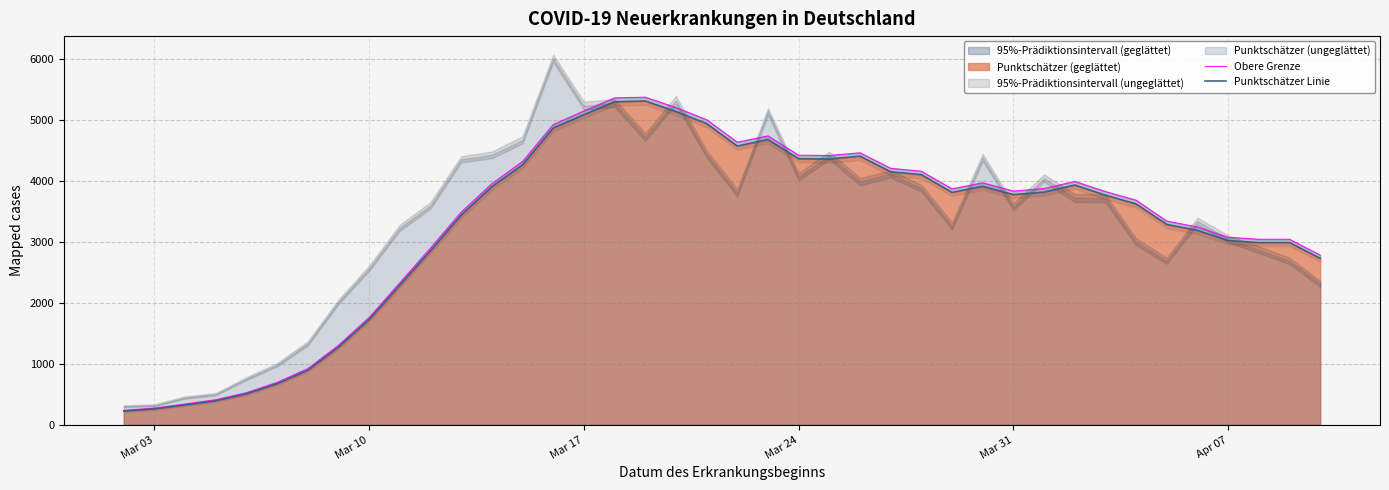

What is the highest value of the Punktschätzer Linie series?

5318